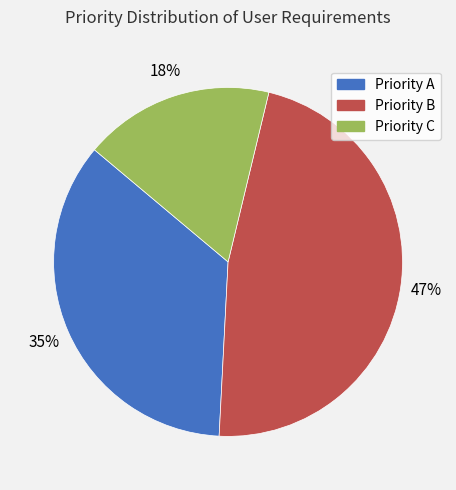

Does any single category account for the majority?

No